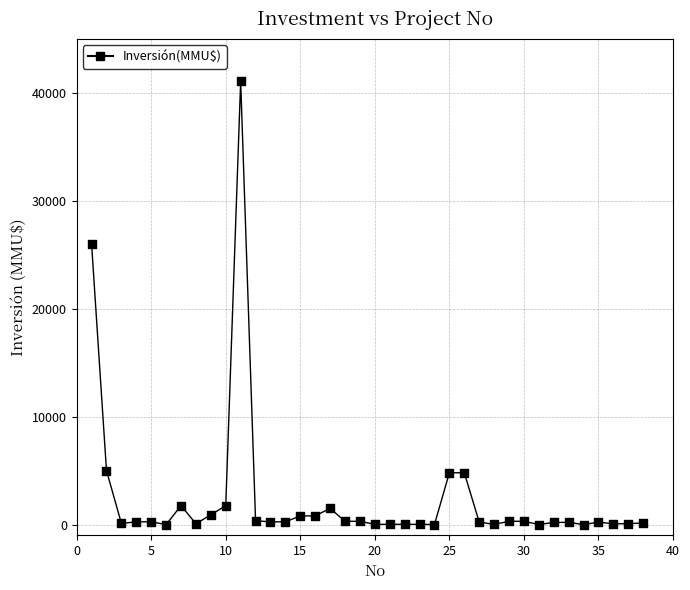

What is the range of X values (max minus min)?

37